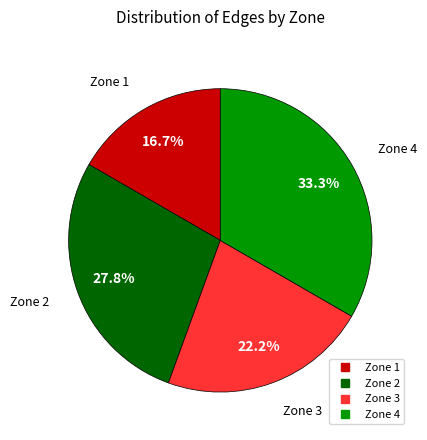

How many segments does this pie chart have?

4